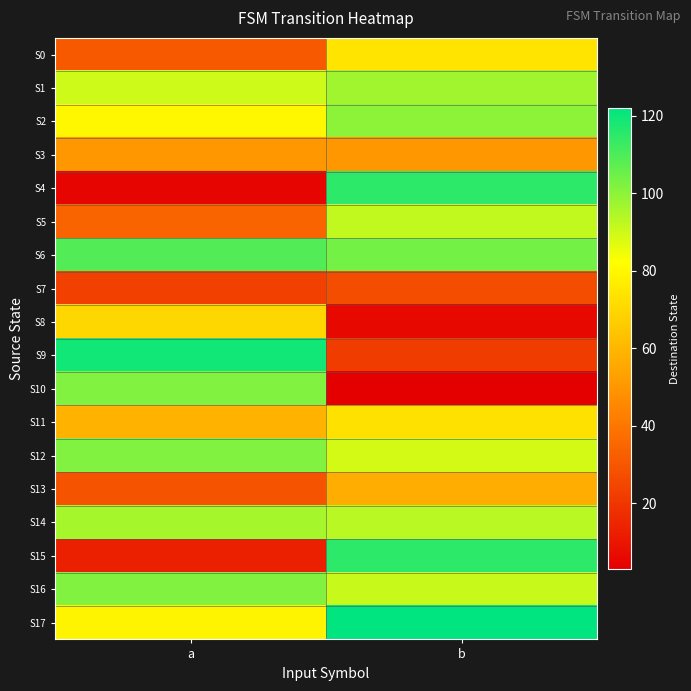

Between a and b, which series saw the biggest shift?

S4